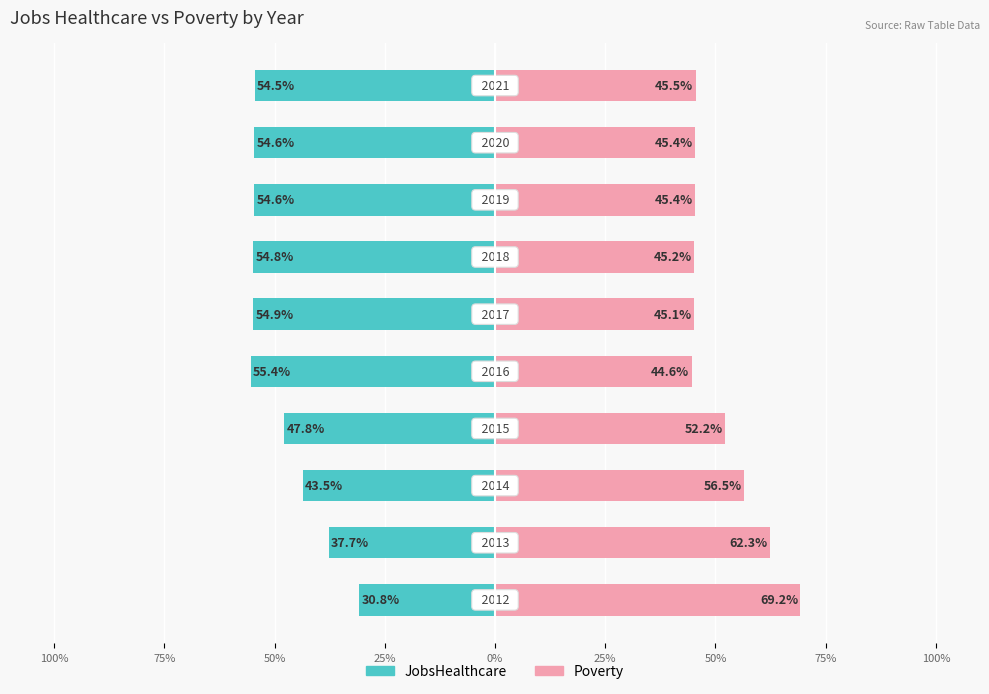

At how many categories does at least one series exceed 32?

10